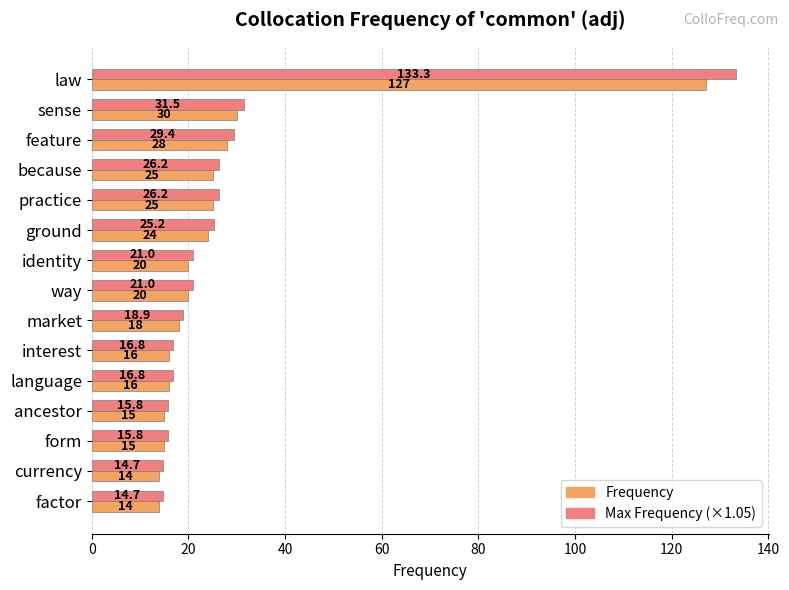

The Max Frequency (×1.05) series shows 44.4 at ground. True or false?

False